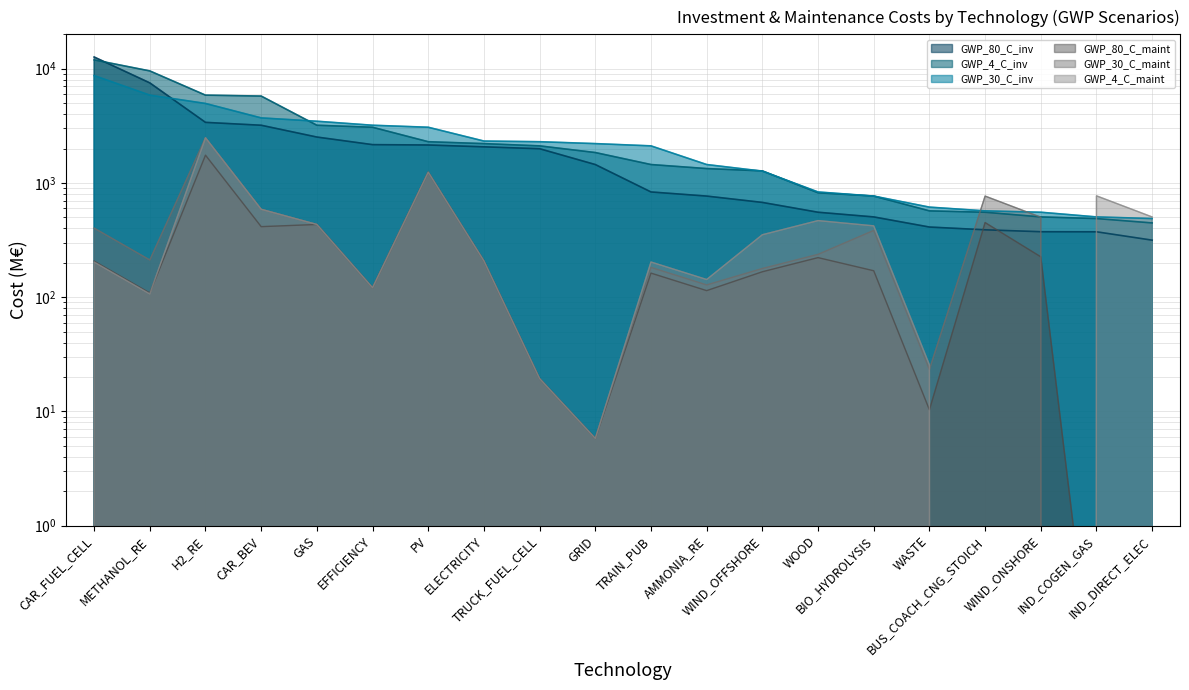

Reading left to right, what are all the values shown in this chart?

GWP_80_C_inv: CAR_FUEL_CELL=12666.0	METHANOL_RE=7516.5	H2_RE=3391.3	CAR_BEV=3200.0	GAS=2522.8	EFFICIENCY=2164.7	PV=2149.1	ELECTRICITY=2071.1	TRUCK_FUEL_CELL=1993.6	GRID=1449.3	TRAIN_PUB=834.0	AMMONIA_RE=767.5	WIND_OFFSHORE=675.4	WOOD=554.0	BIO_HYDROLYSIS=504.2	WASTE=411.2	BUS_COACH_CNG_STOICH=388.8	WIND_ONSHORE=374.2	IND_COGEN_GAS=373.6	IND_DIRECT_ELEC=315.6
GWP_4_C_inv: CAR_FUEL_CELL=11950.0	METHANOL_RE=9565.6	H2_RE=5869.7	CAR_BEV=5763.3	GAS=3200.0	EFFICIENCY=3072.9	PV=2295.7	ELECTRICITY=2209.8	TRUCK_FUEL_CELL=2111.4	GRID=1845.8	TRAIN_PUB=1449.3	AMMONIA_RE=1336.1	WIND_OFFSHORE=1275.0	WOOD=820.3	BIO_HYDROLYSIS=767.5	WASTE=569.6	BUS_COACH_CNG_STOICH=554.0	WIND_ONSHORE=504.2	IND_COGEN_GAS=487.8	IND_DIRECT_ELEC=446.7
GWP_30_C_inv: CAR_FUEL_CELL=8707.8	METHANOL_RE=5869.7	H2_RE=4963.1	CAR_BEV=3710.5	GAS=3469.2	EFFICIENCY=3200.0	PV=3072.9	ELECTRICITY=2326.7	TRUCK_FUEL_CELL=2295.7	GRID=2209.8	TRAIN_PUB=2111.4	AMMONIA_RE=1449.3	WIND_OFFSHORE=1268.7	WOOD=834.0	BIO_HYDROLYSIS=767.5	WASTE=614.2	BUS_COACH_CNG_STOICH=569.6	WIND_ONSHORE=554.0	IND_COGEN_GAS=504.2	IND_DIRECT_ELEC=487.8
GWP_80_C_maint: CAR_FUEL_CELL=206.8	METHANOL_RE=108.8	H2_RE=1750.3	CAR_BEV=414.3	GAS=433.0	EFFICIENCY=121.0	PV=1241.7	ELECTRICITY=207.6	TRUCK_FUEL_CELL=19.4	GRID=5.8	TRAIN_PUB=162.4	AMMONIA_RE=114.1	WIND_OFFSHORE=166.9	WOOD=221.9	BIO_HYDROLYSIS=170.3	WASTE=10.3	BUS_COACH_CNG_STOICH=449.8	WIND_ONSHORE=225.6	IND_COGEN_GAS=0.0	IND_DIRECT_ELEC=0.0
GWP_30_C_maint: CAR_FUEL_CELL=402.5	METHANOL_RE=211.7	H2_RE=2484.7	CAR_BEV=588.2	GAS=433.0	EFFICIENCY=121.0	PV=1241.7	ELECTRICITY=207.6	TRUCK_FUEL_CELL=19.4	GRID=5.8	TRAIN_PUB=182.2	AMMONIA_RE=128.0	WIND_OFFSHORE=178.2	WOOD=237.0	BIO_HYDROLYSIS=384.1	WASTE=23.3	BUS_COACH_CNG_STOICH=767.5	WIND_ONSHORE=501.2	IND_COGEN_GAS=0.0	IND_DIRECT_ELEC=0.0
GWP_4_C_maint: CAR_FUEL_CELL=203.2	METHANOL_RE=106.9	H2_RE=2484.7	CAR_BEV=588.2	GAS=433.0	EFFICIENCY=121.0	PV=1241.7	ELECTRICITY=207.6	TRUCK_FUEL_CELL=19.4	GRID=5.8	TRAIN_PUB=203.2	AMMONIA_RE=142.8	WIND_OFFSHORE=352.1	WOOD=468.2	BIO_HYDROLYSIS=421.2	WASTE=25.6	BUS_COACH_CNG_STOICH=0.0	WIND_ONSHORE=0.0	IND_COGEN_GAS=771.3	IND_DIRECT_ELEC=503.7